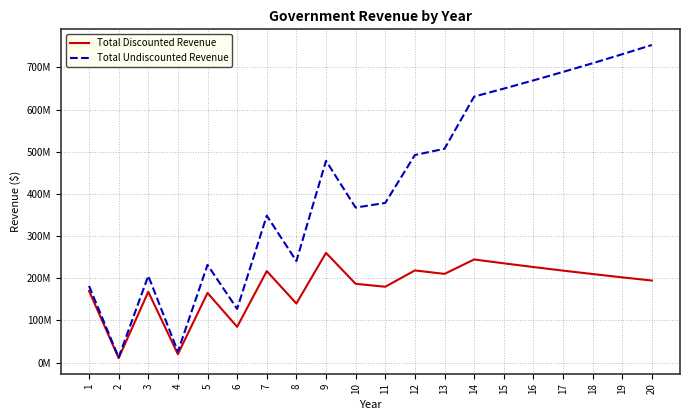

What is the sum of all Total Undiscounted Revenue values?

8433356022.4